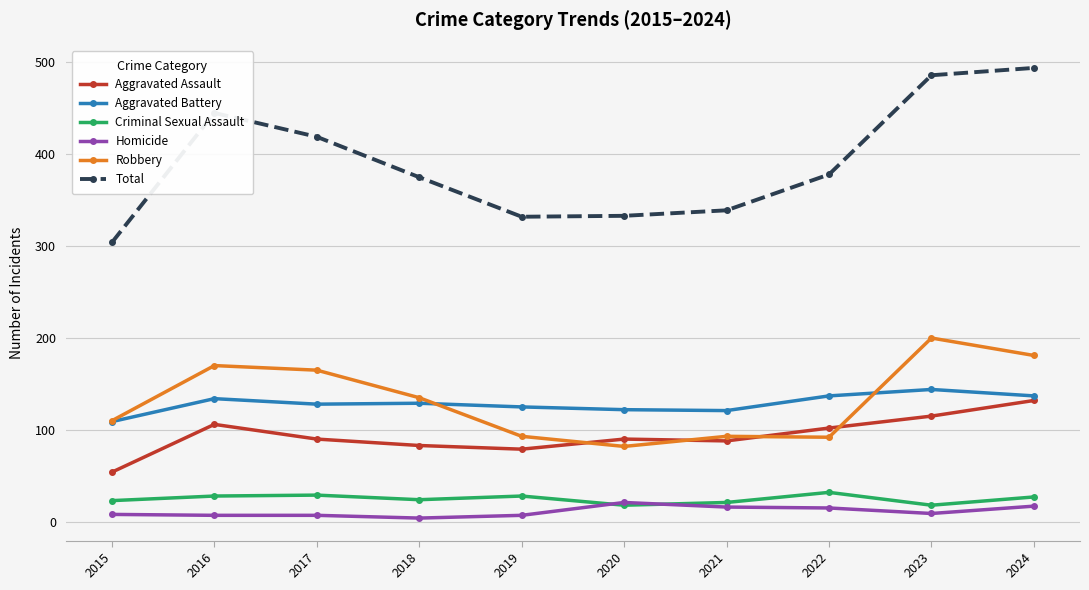

Which series has the largest total across all categories?

Total